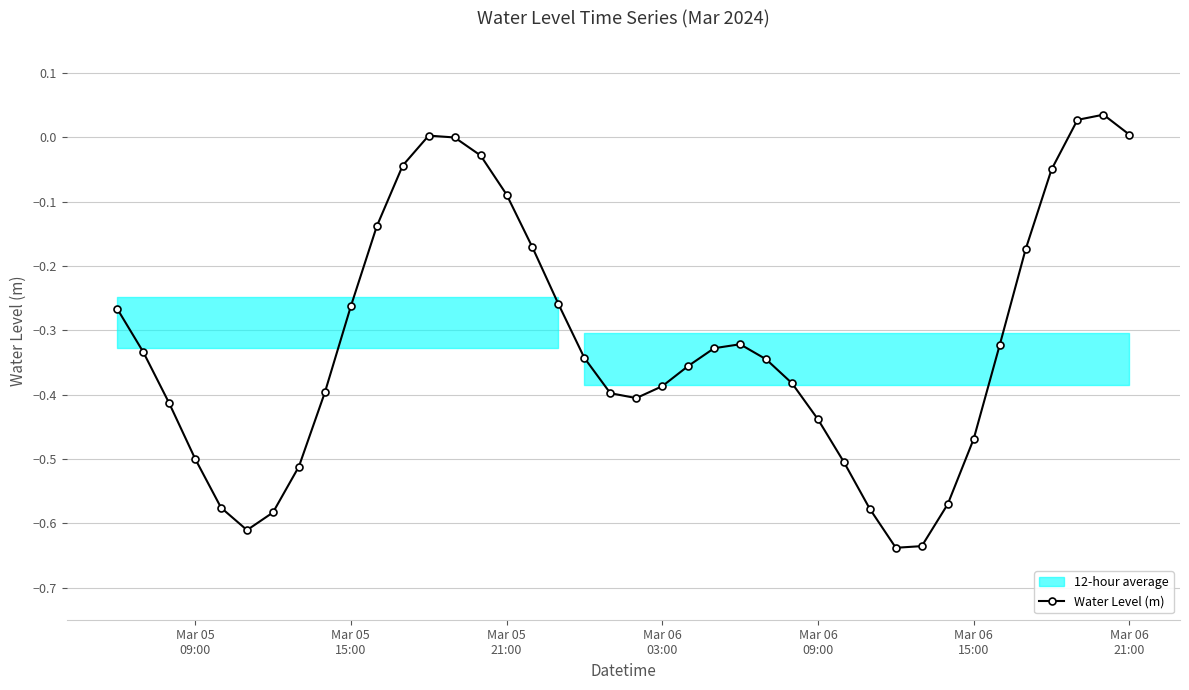

In Water Level (m), how many points are lower than both neighbors (excluding endpoints)?

3